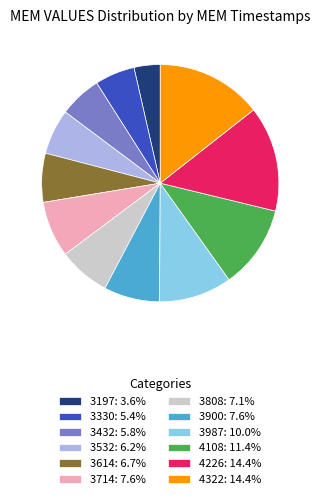

Combined, do 3197: 3.6% and 3987: 10.0% account for over 50%?

No